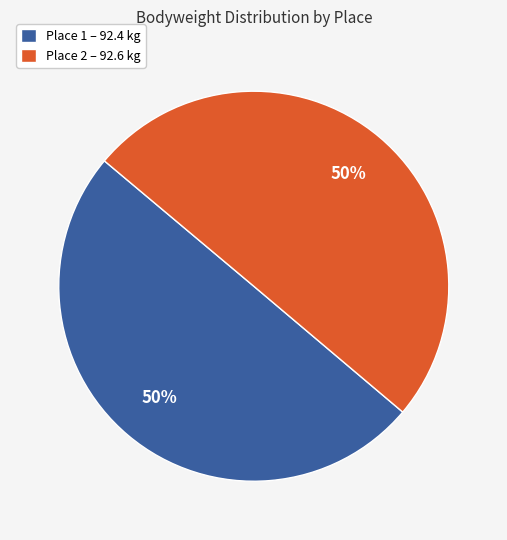

Is it true that Place 1 – 92.4 kg is 39% of the pie?

False